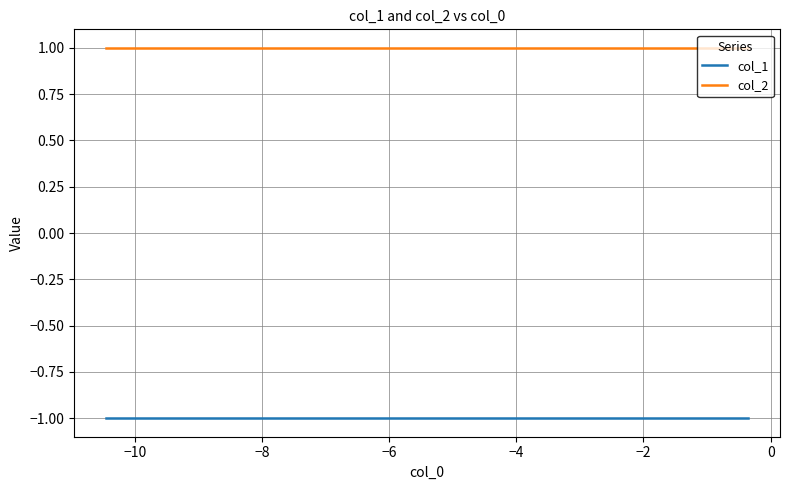

Rank the series by their average value, from lowest to highest.

col_1, col_2